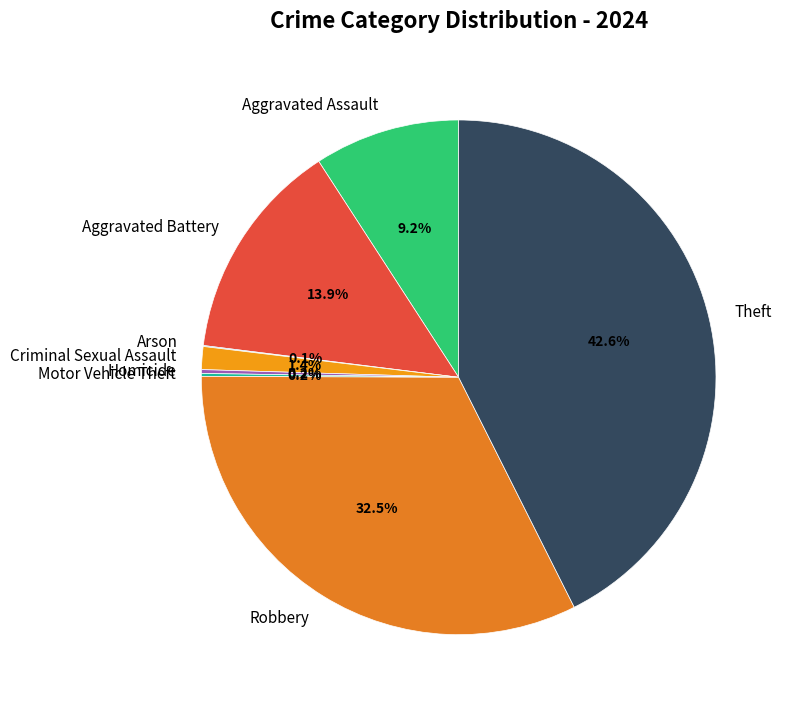

Does Aggravated Assault account for over 50% of the chart?

No